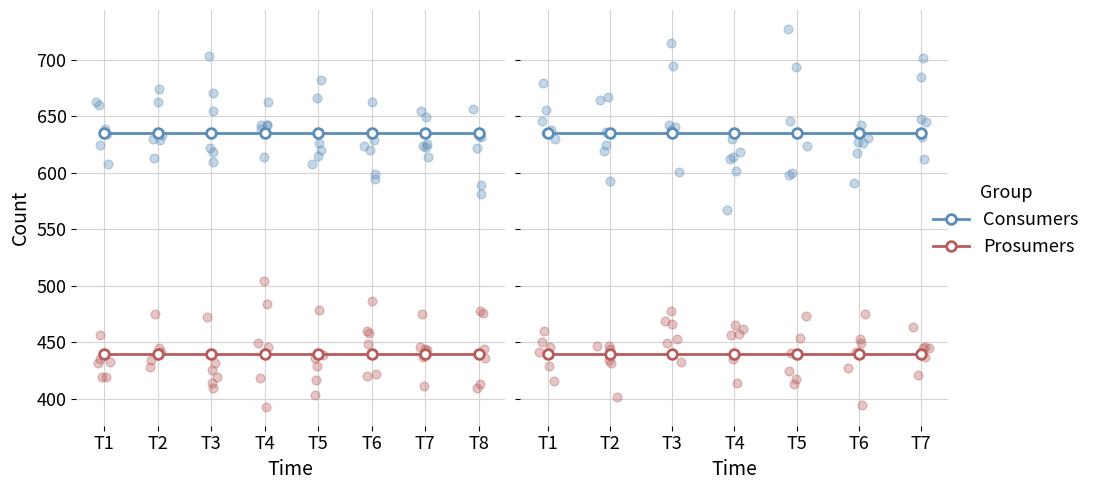

At how many categories does at least one series exceed 629?

7